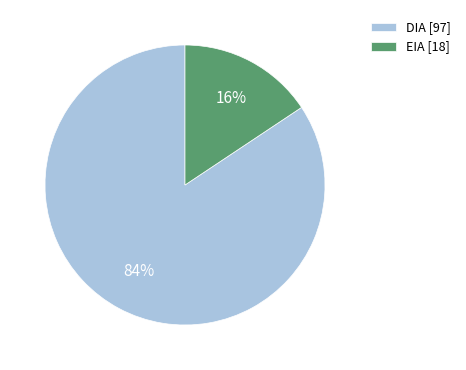

To the nearest percent, what portion does DIA [97] represent?

84%